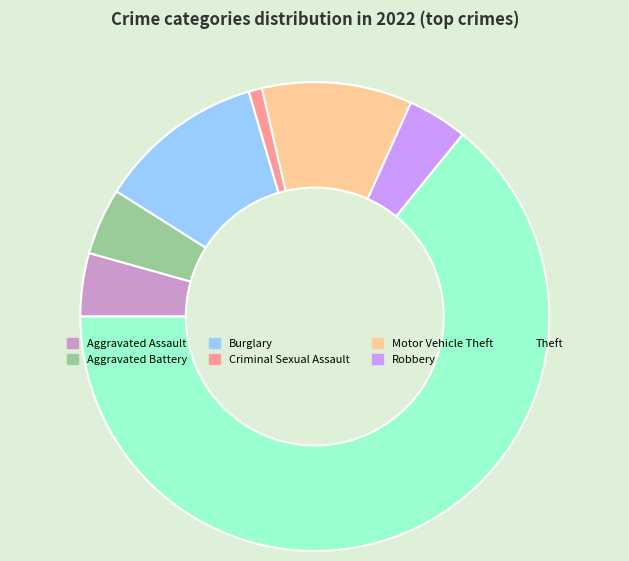

The Motor Vehicle Theft slice represents 1% of the pie. True or false?

False